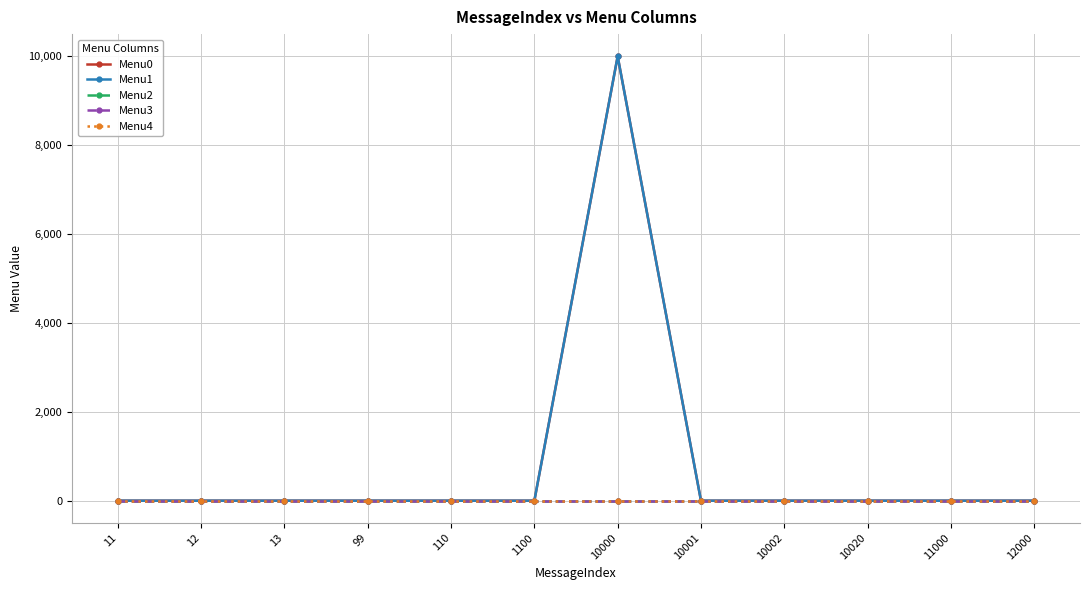

At how many categories does at least one series exceed 8992?

1